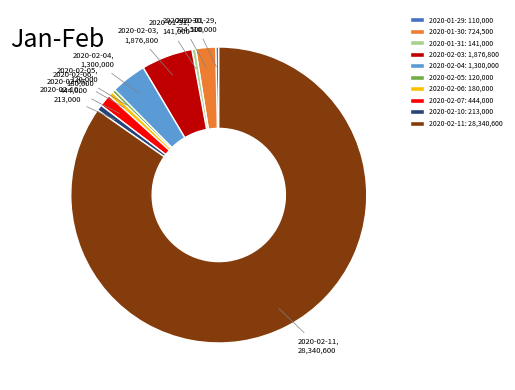

Which category has the biggest portion of the pie?

2020-02-11